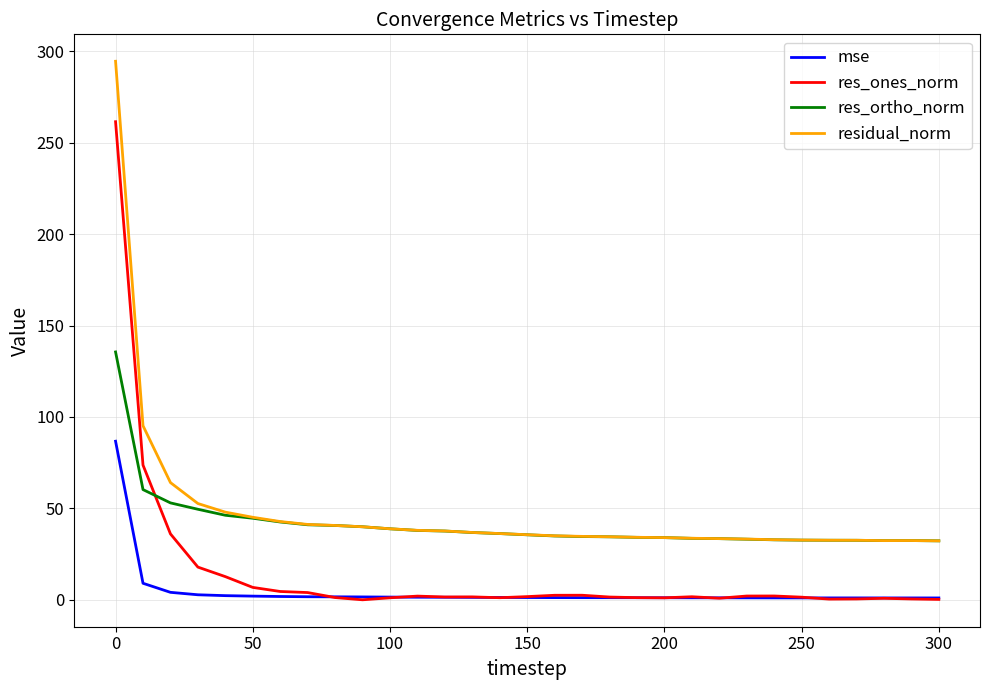

List the series in order of their overall mean, lowest first.

mse, res_ones_norm, res_ortho_norm, residual_norm